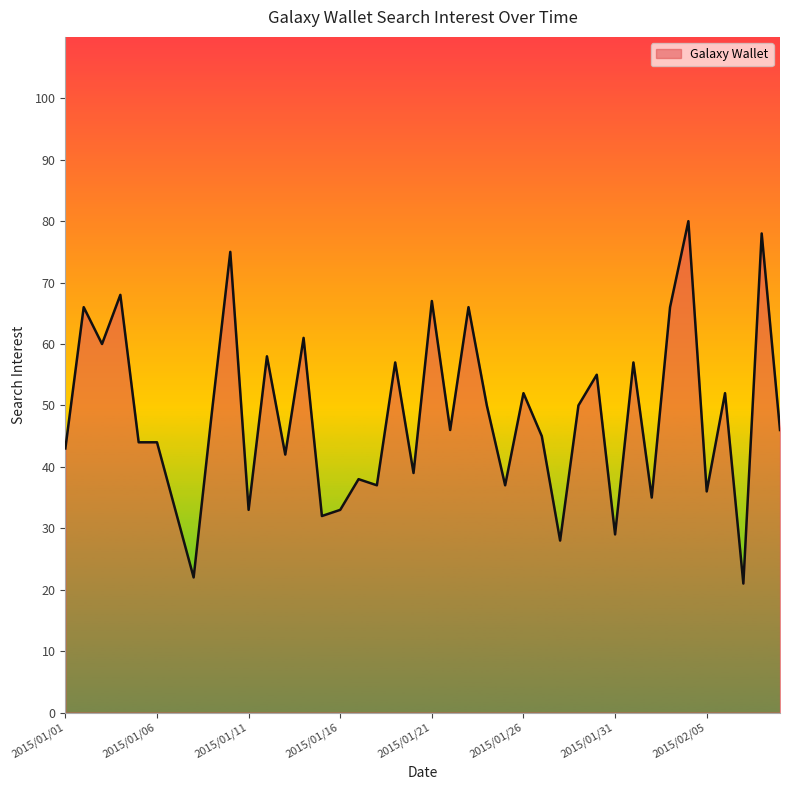

What is the minimum value shown in the chart?

21